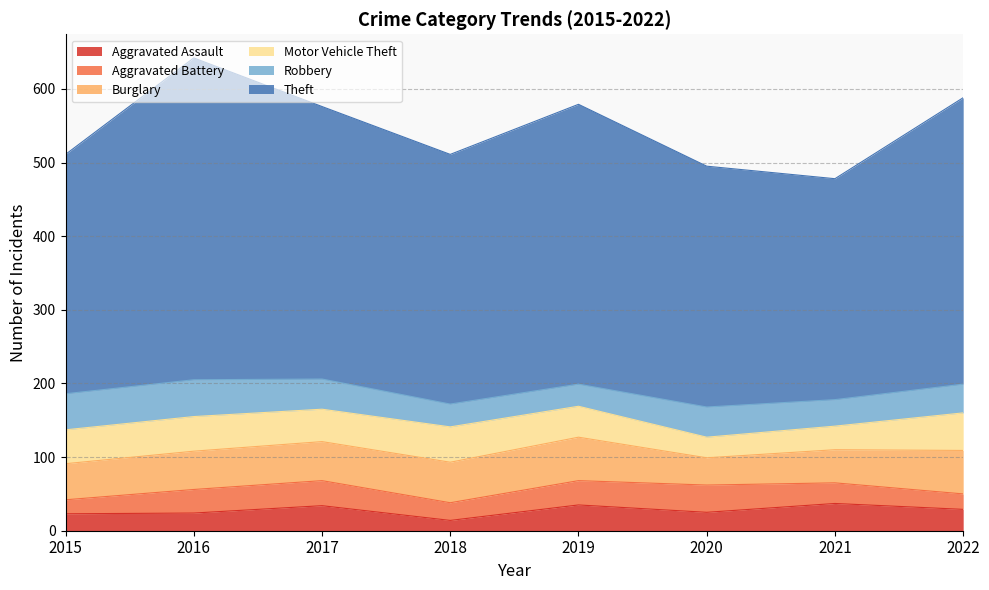

Reading right to left, what are all the values shown in this chart?

Aggravated Assault: 29	37	25	35	14	34	24	23
Aggravated Battery: 21	28	37	33	24	34	32	19
Burglary: 59	45	37	59	55	53	52	49
Motor Vehicle Theft: 51	32	28	42	48	44	47	46
Robbery: 39	36	41	30	31	41	50	49
Theft: 389	300	327	380	339	370	437	325